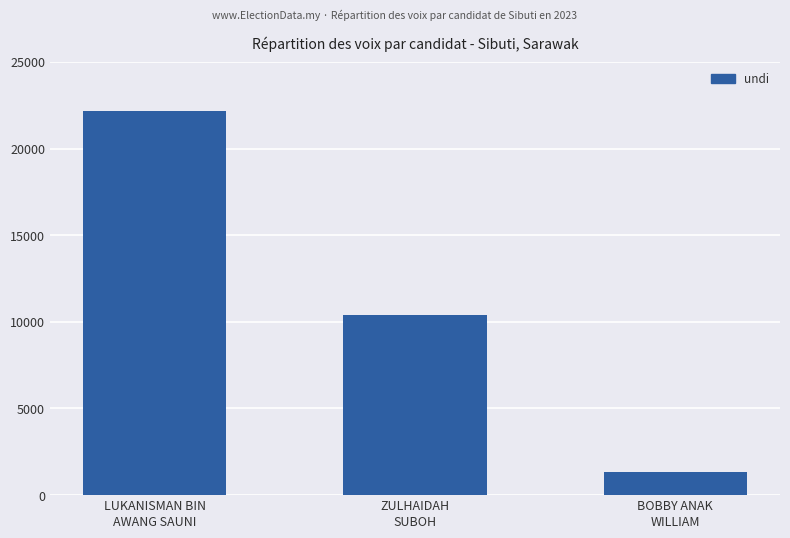

True or false: the data shows 10405 at ZULHAIDAH
SUBOH.

True